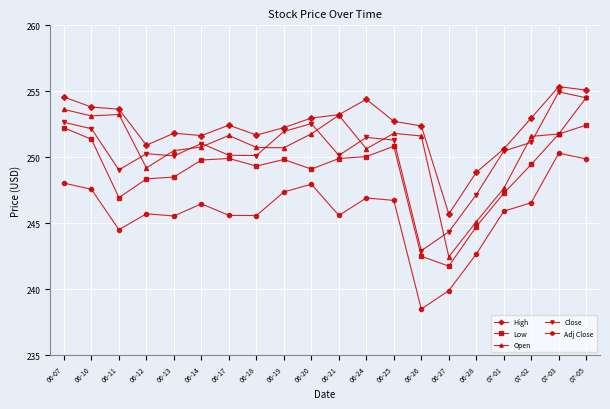

What is the difference between the Open values at 06-26 and 06-25?

0.2